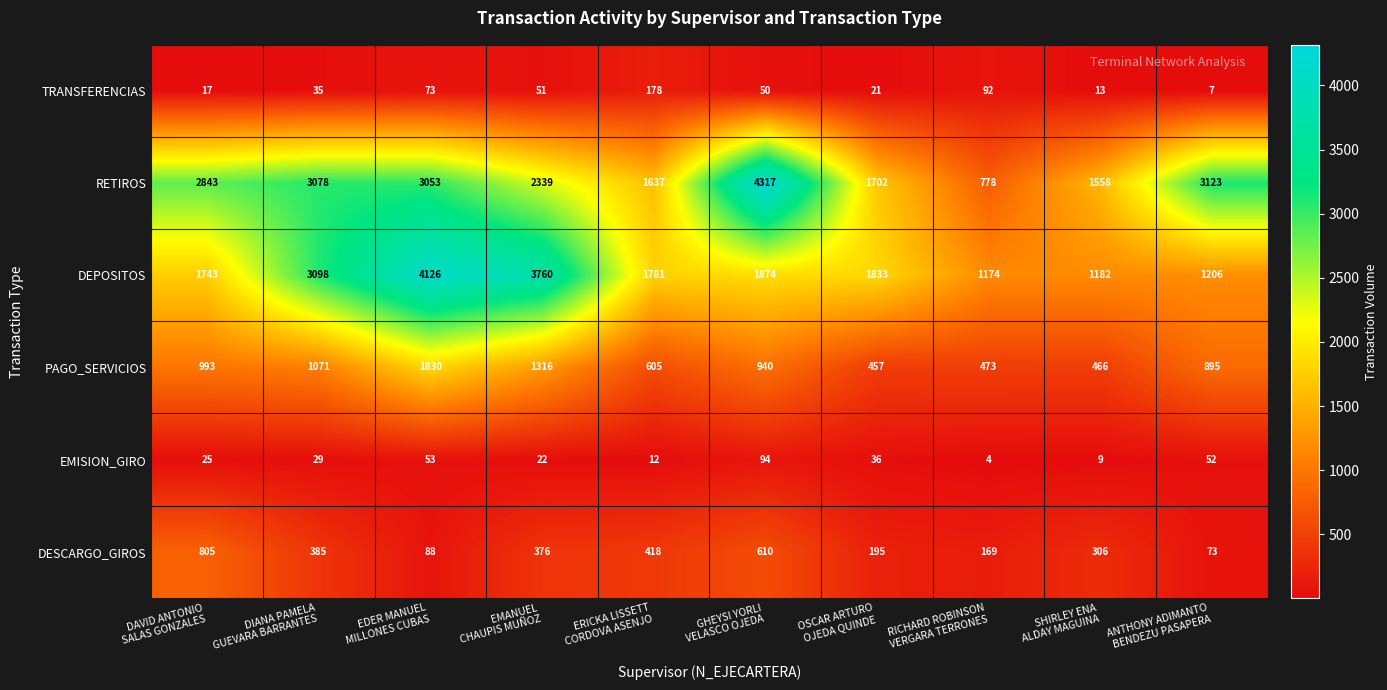

Which series has the largest range (max minus min)?

RETIROS